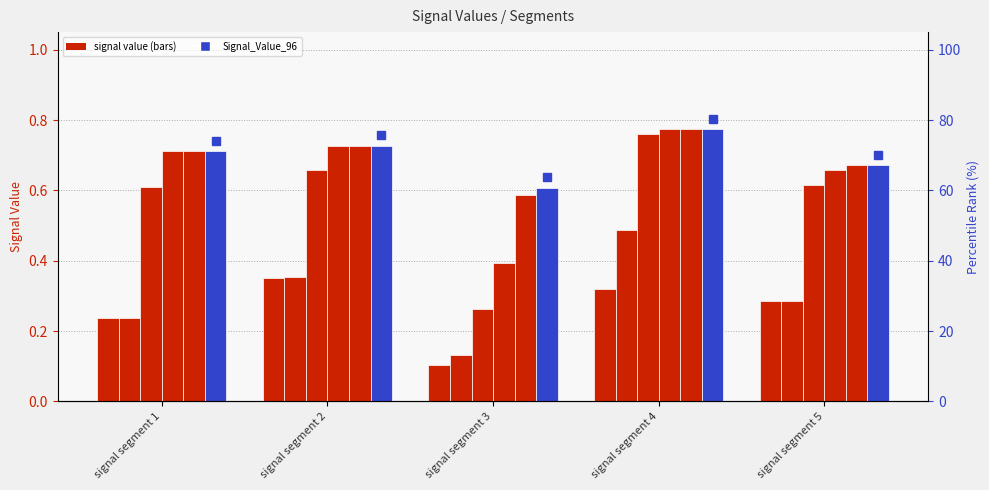

At which label does Signal_Value_94 reach its minimum?

signal segment 3